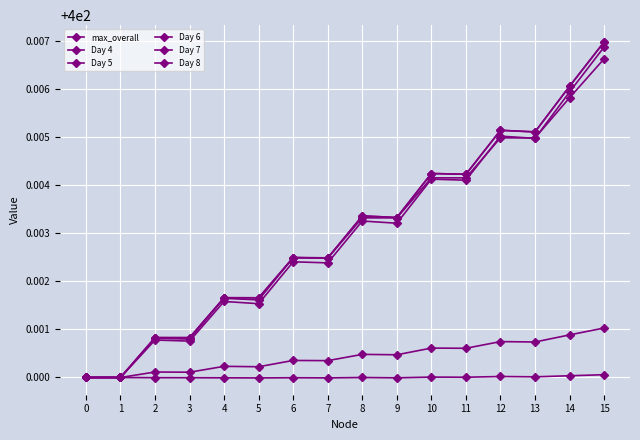

At how many categories does at least one series exceed 400?

14